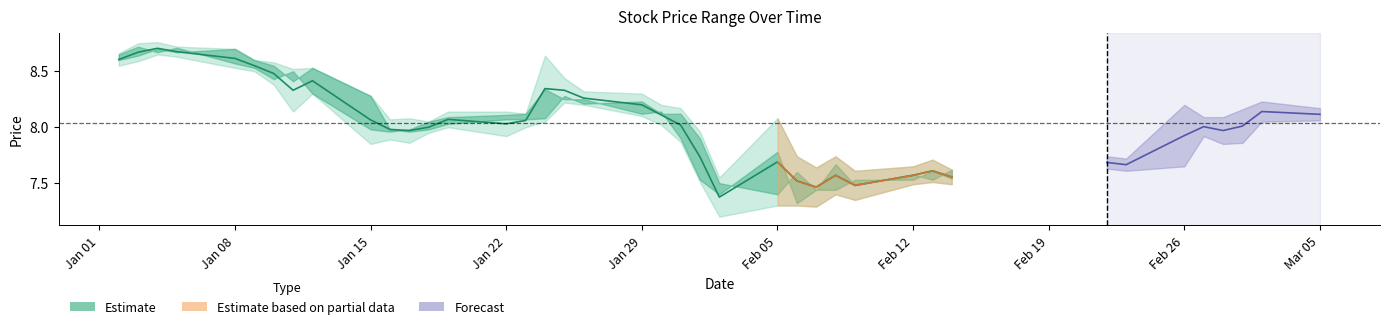

How many data points are above 8?

19